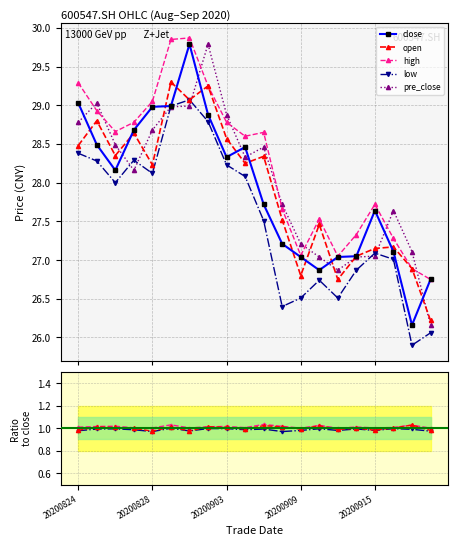

Is the value of high at 20200917 greater than the value of close at 20200903?

No